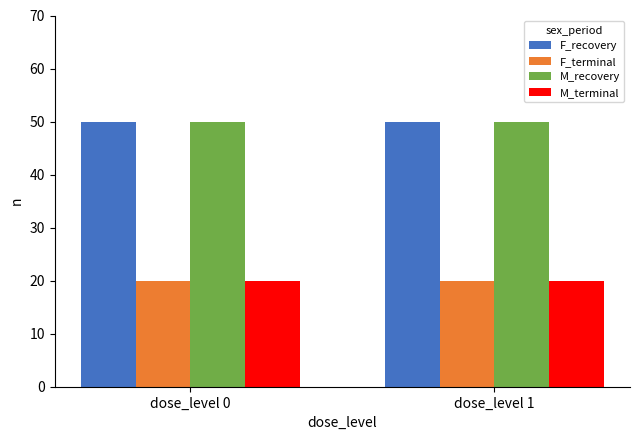

What is the total value across all series at dose_level 0?

140